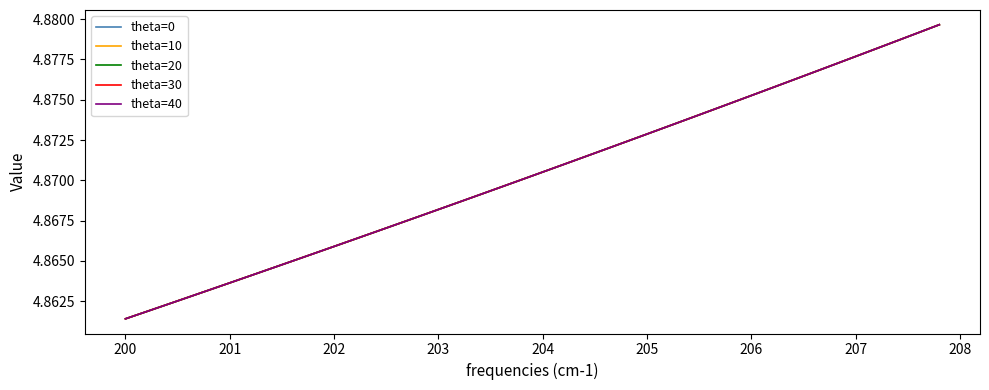

Does the chart display data point markers on the line(s)?

No